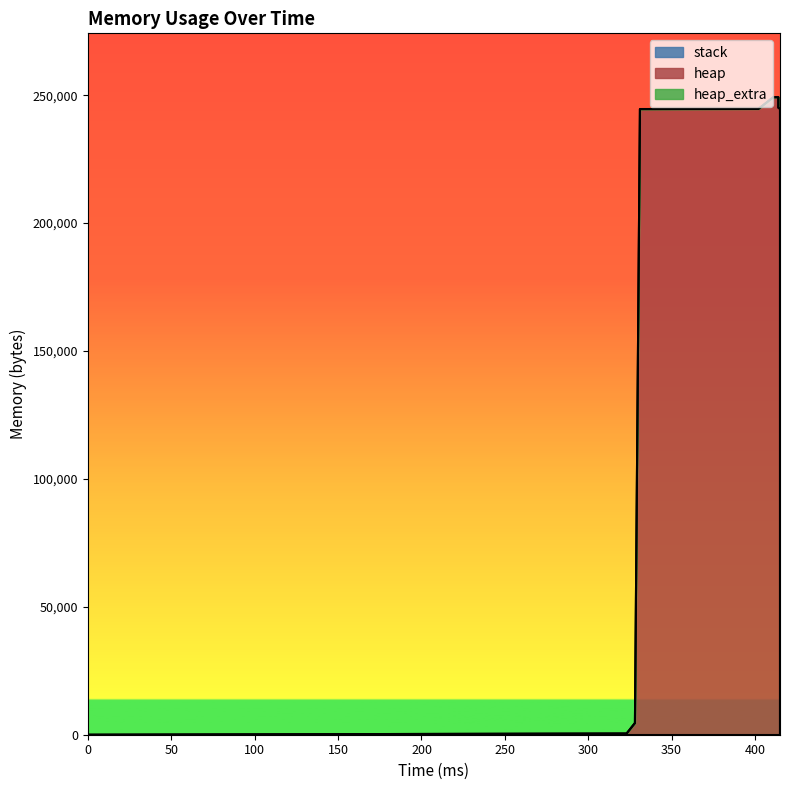

Which series has the widest spread of values?

heap